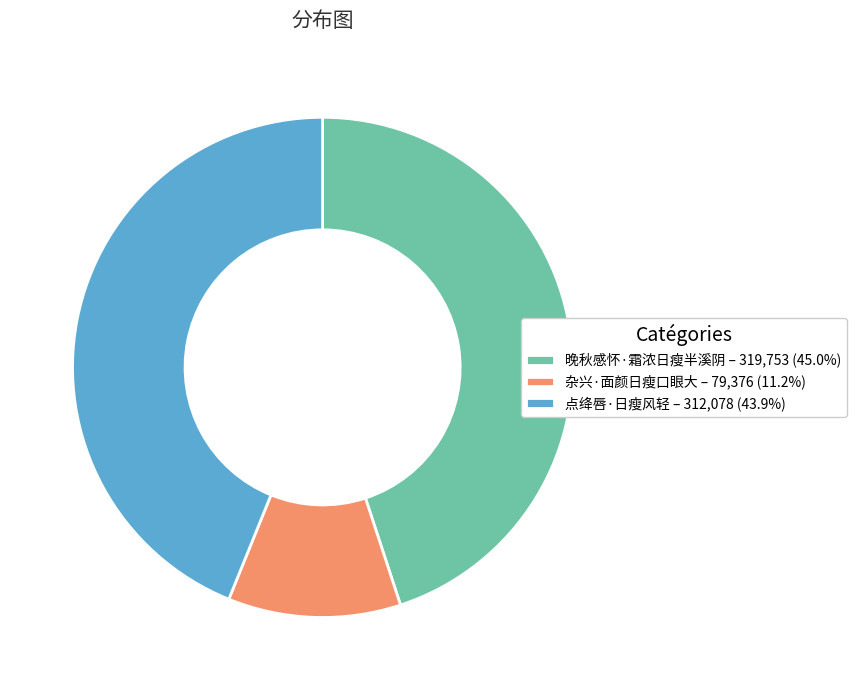

True or false: 杂兴·面颜日瘦口眼大 accounts for 21% of the total.

False